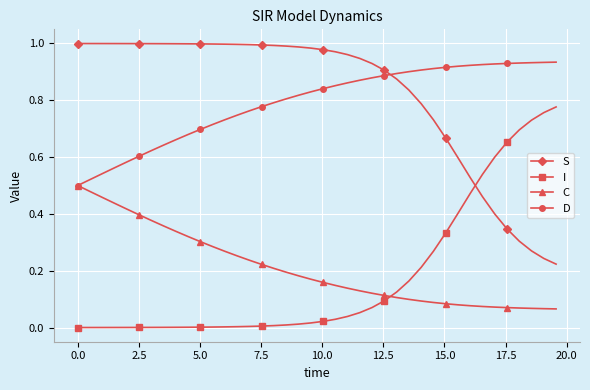

After their last crossing, which series has the higher values: I or C?

I